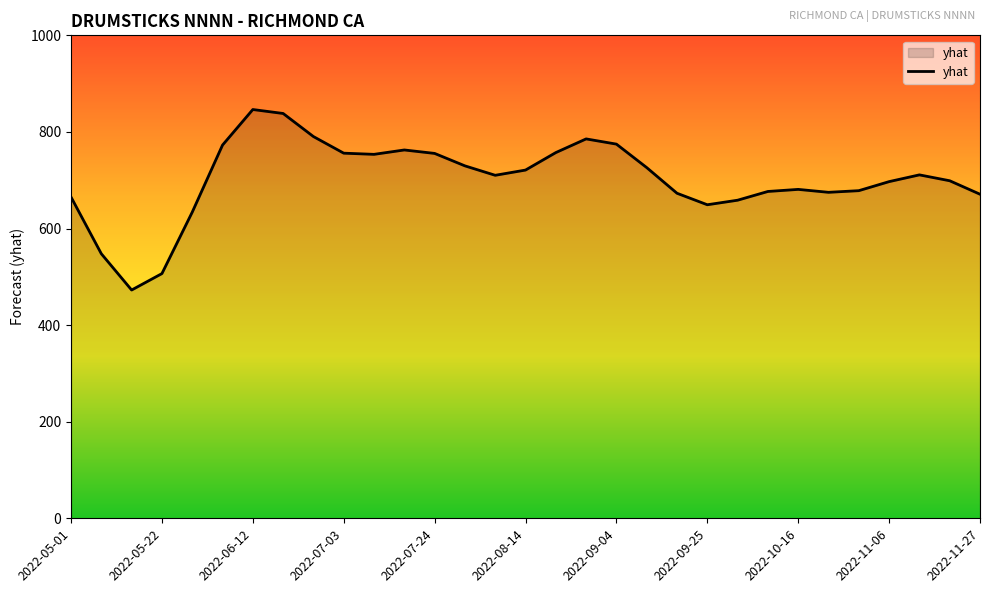

What is the difference between the maximum and minimum values?

373.7